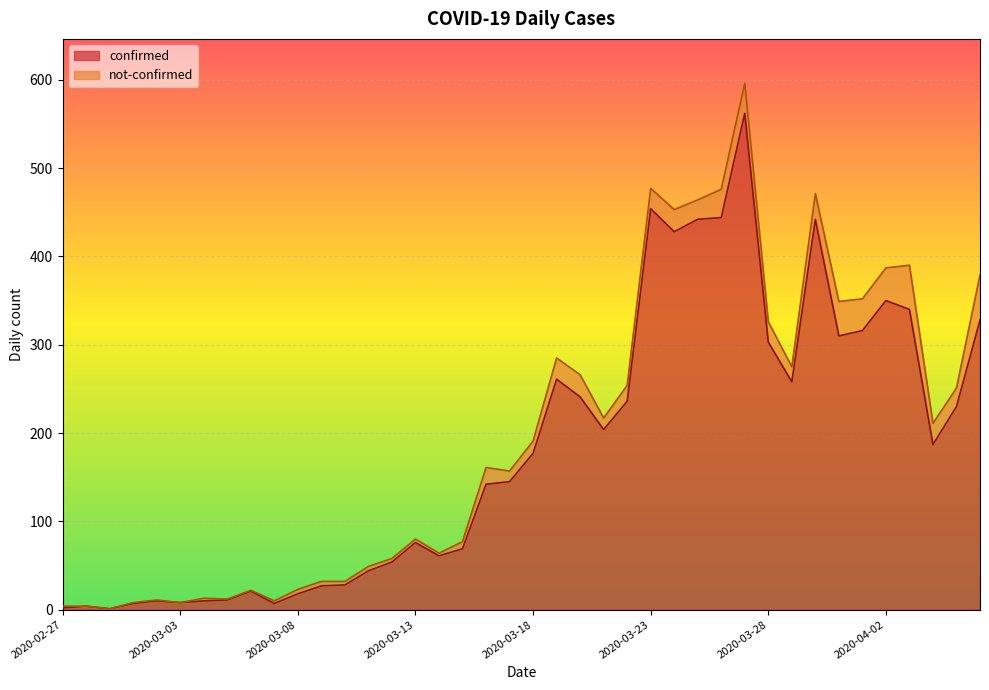

True or false: the data has more than 2 interior local peaks.

True